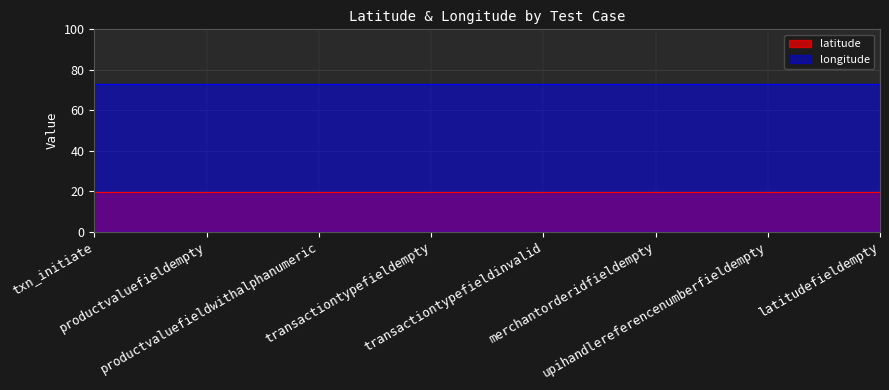

What are all the series names shown in the legend?

latitude, longitude